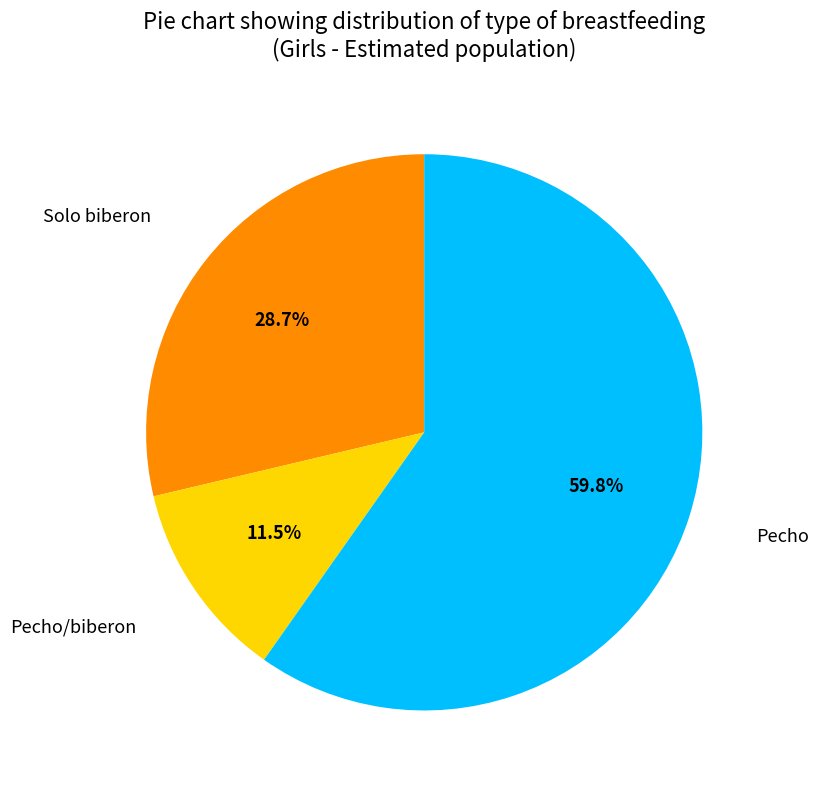

To the nearest percent, what is the average slice percentage?

33%